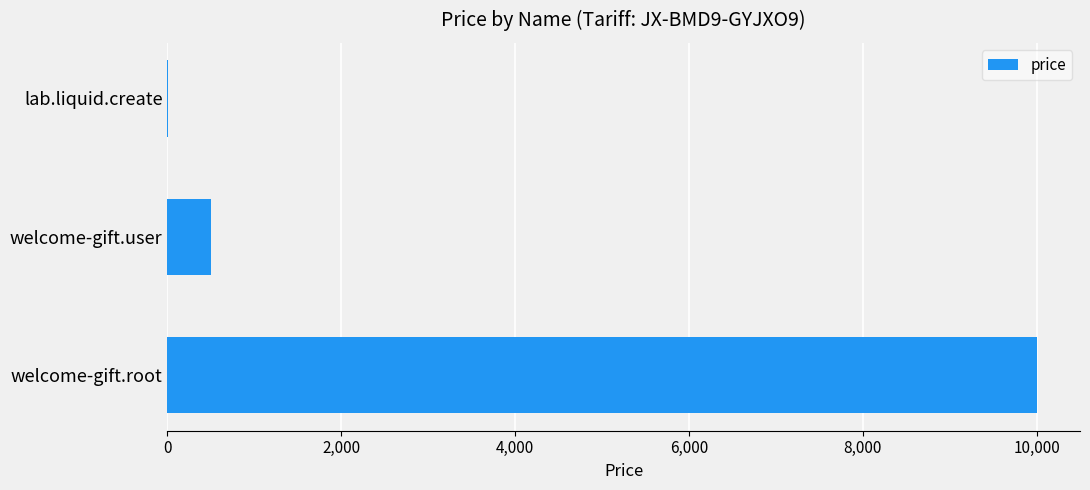

The chart shows a value of 10000 at welcome-gift.root. True or false?

True